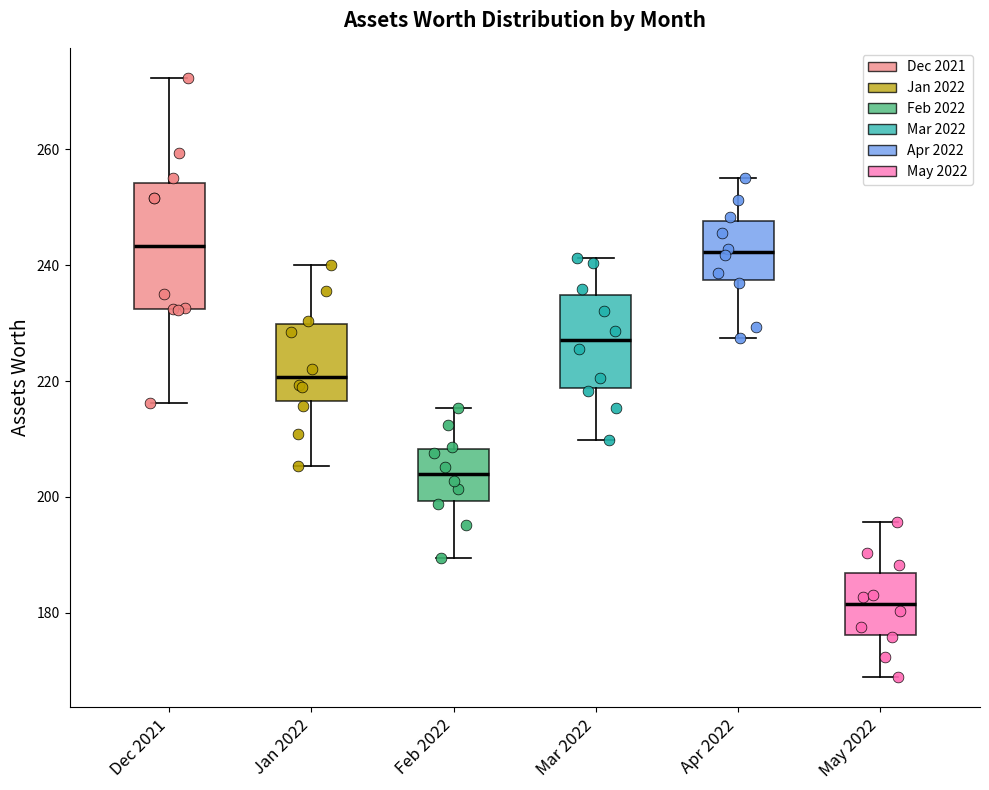

Which box is the tallest, from its lower edge to its upper edge?

Dec 2021